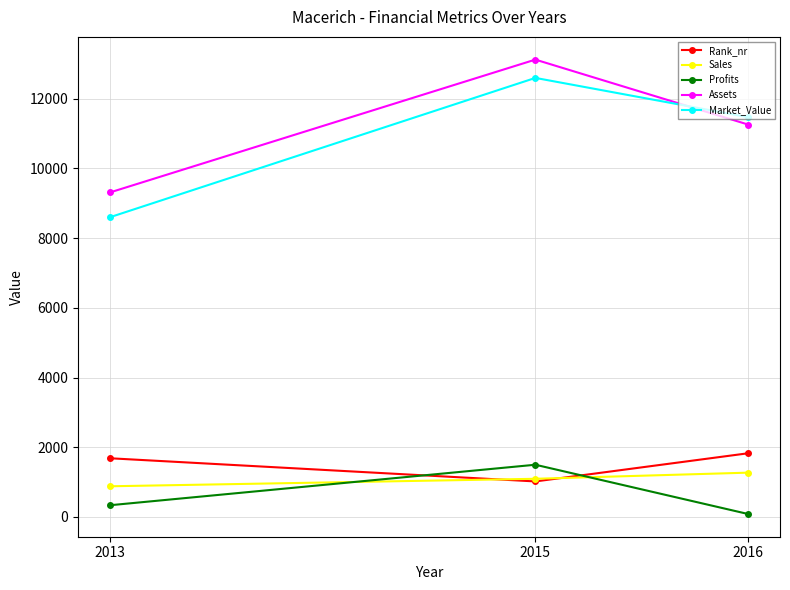

What is the difference between the highest and lowest values at 2013?

8974.0